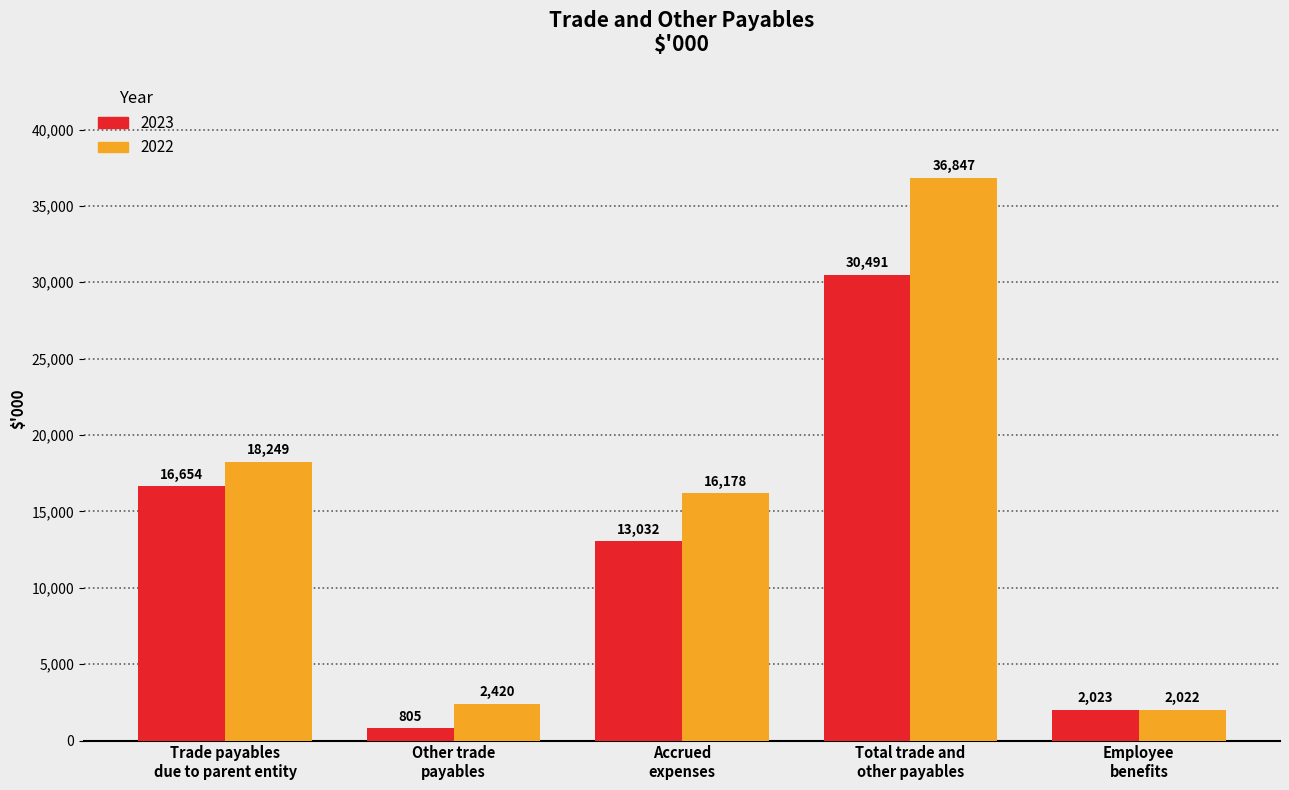

List the series in order of their overall mean, lowest first.

2023, 2022